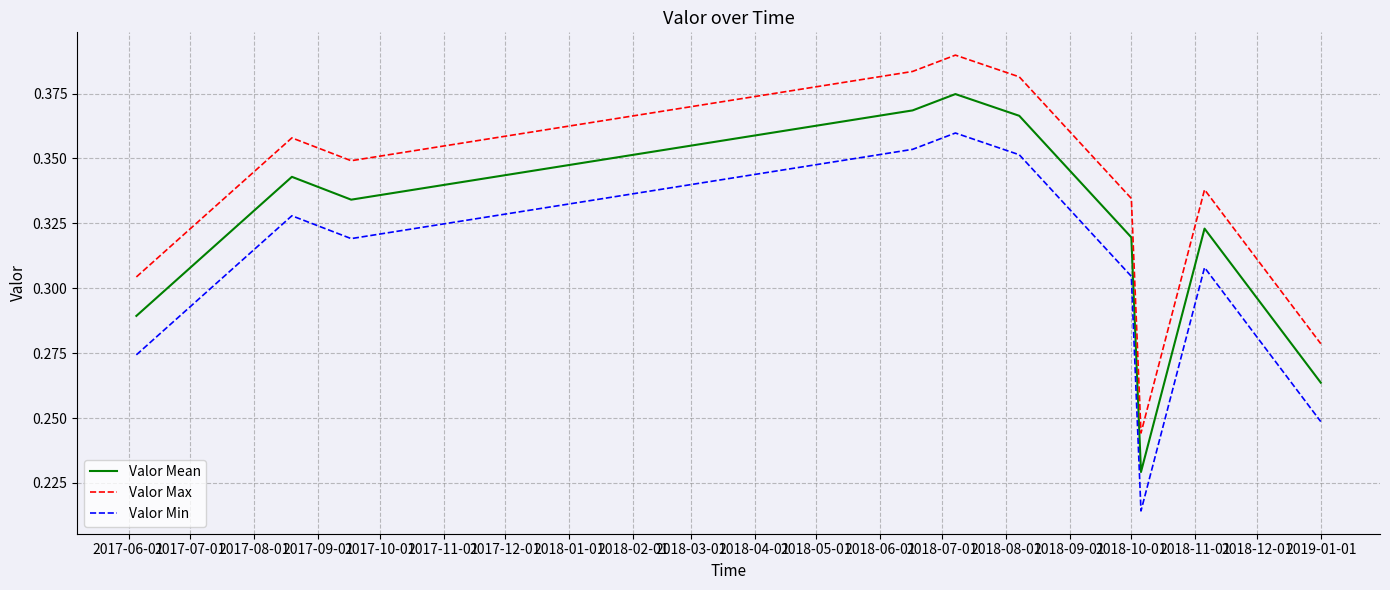

List the series in order of their peak value, lowest first.

Valor Min, Valor Mean, Valor Max